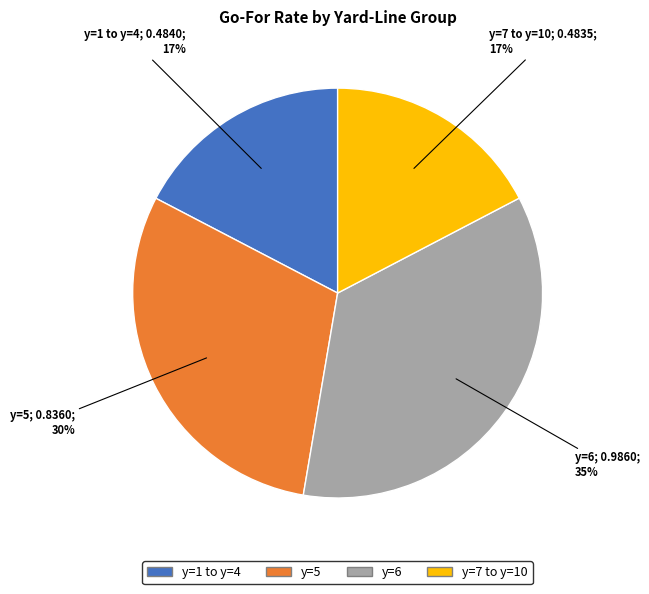

To the nearest percent, what is the average slice percentage?

25%